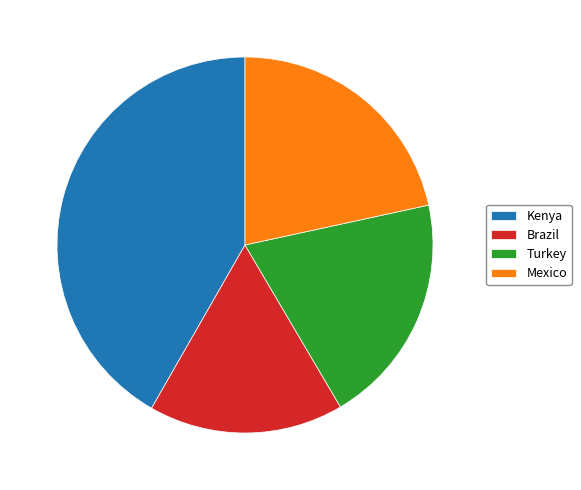

What is the largest slice in the pie chart?

Kenya